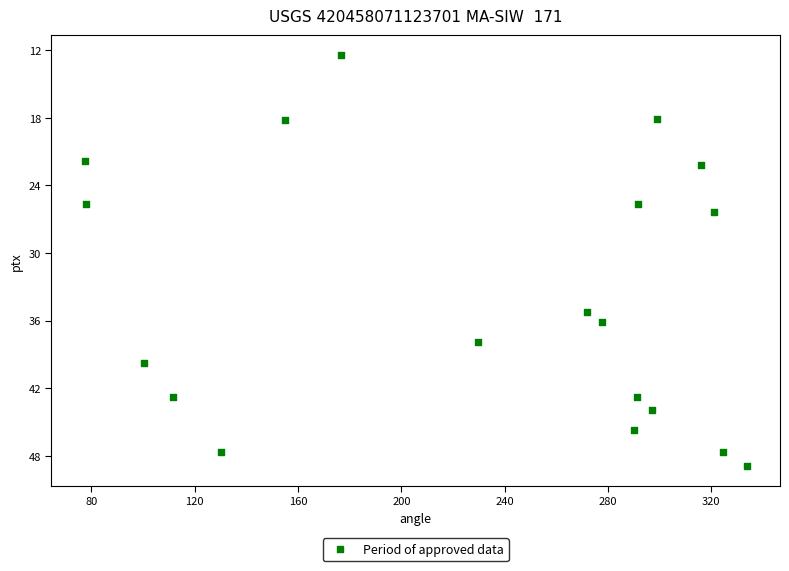

What Y value in the scatter plot is closest to 30?

26.3